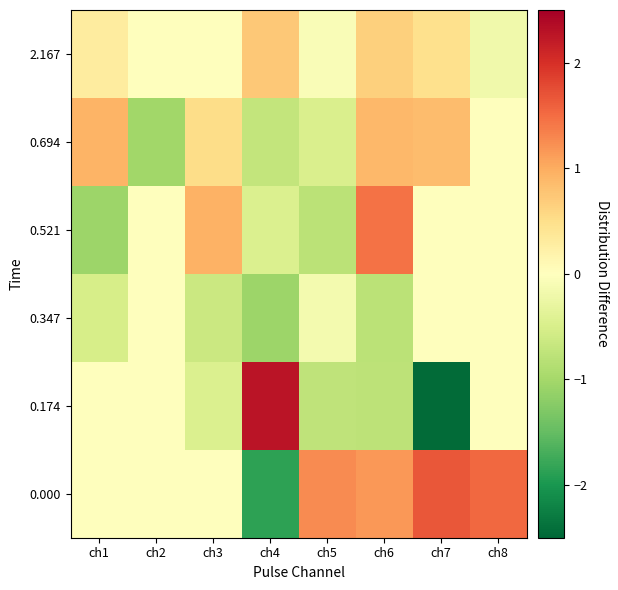

Rank the series at ch8 from highest to lowest value.

0.000, 0.521, 0.174, 0.694, 0.347, 2.167